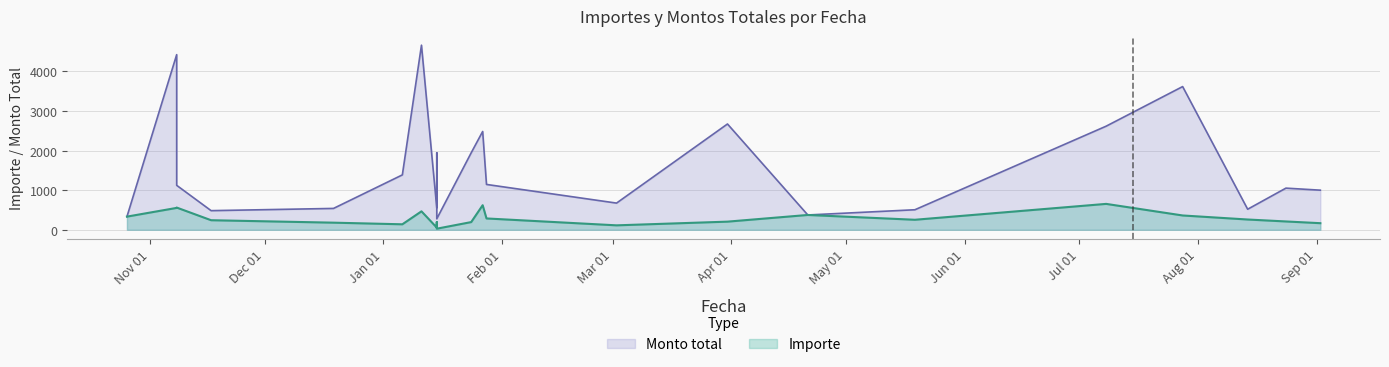

How many lines are shown in the chart?

2